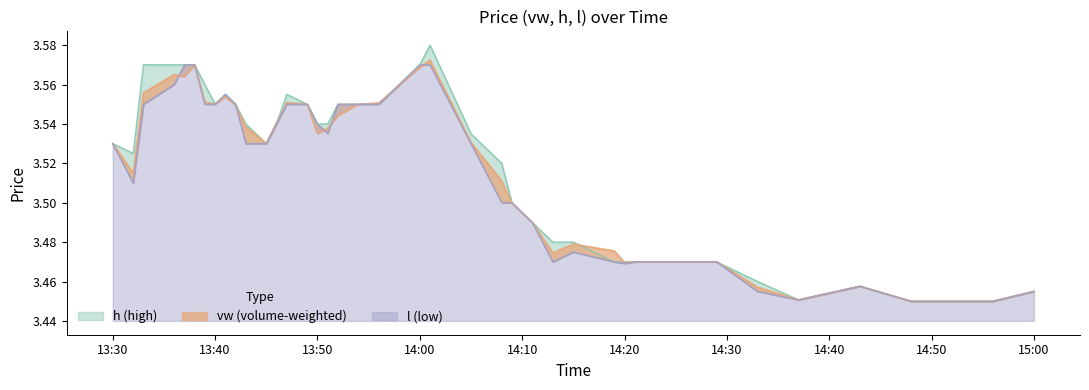

What is the sum of the vw values at 14:20 and 13:30?

7.0